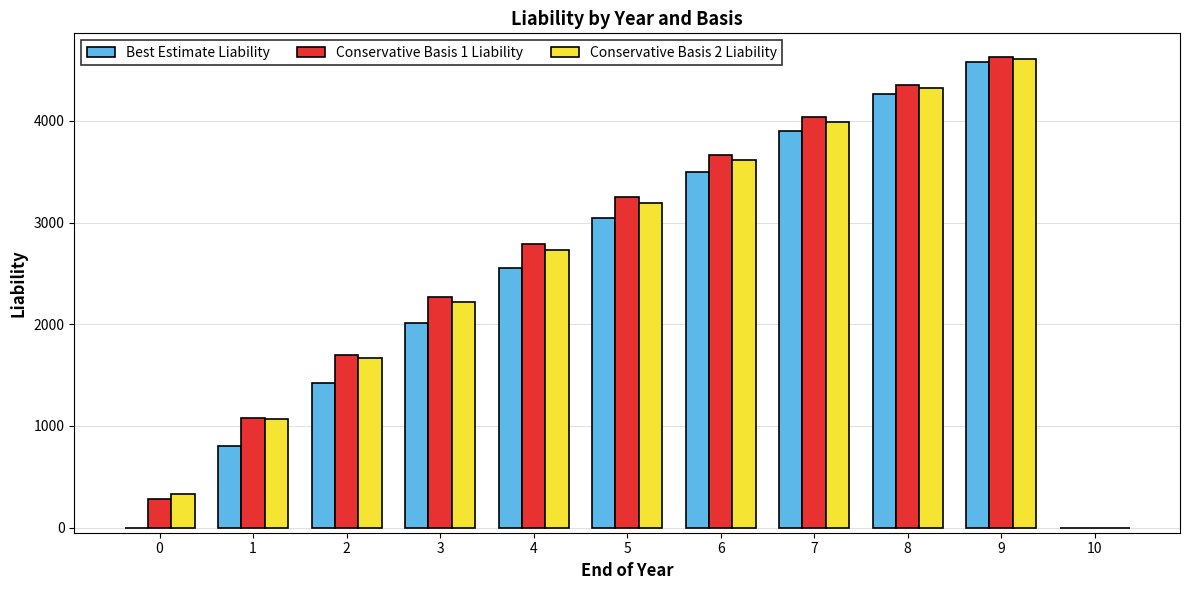

At which category is the sum across all series the highest?

9